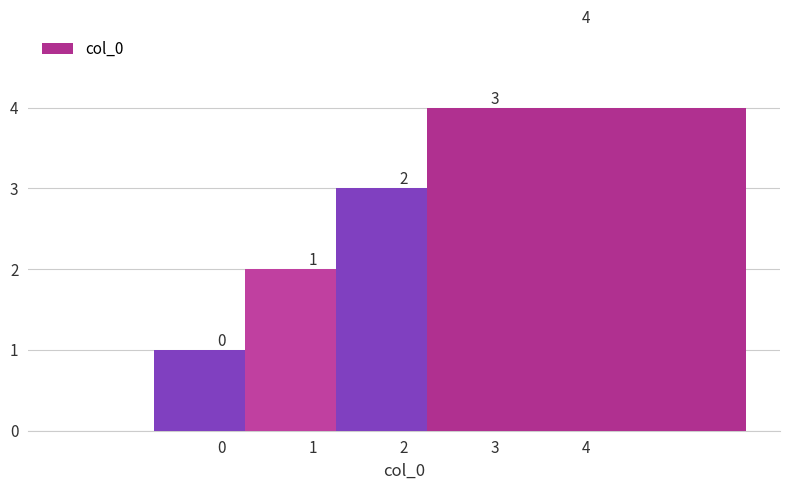

The chart shows a value of 3 at 3. True or false?

True